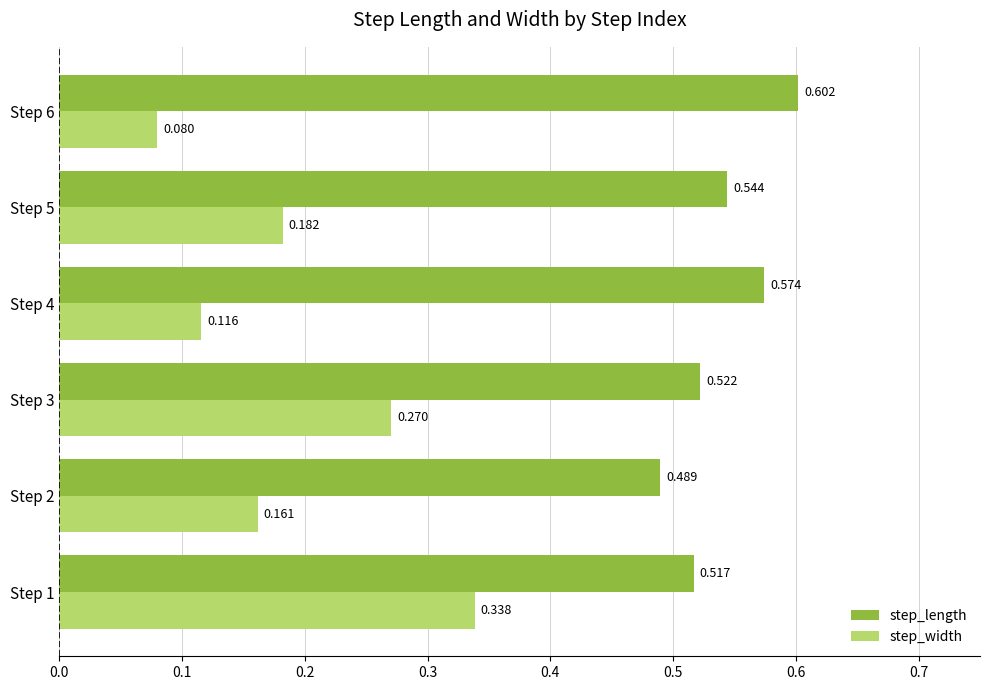

Count the step_width values in the range 0 to 1.

6